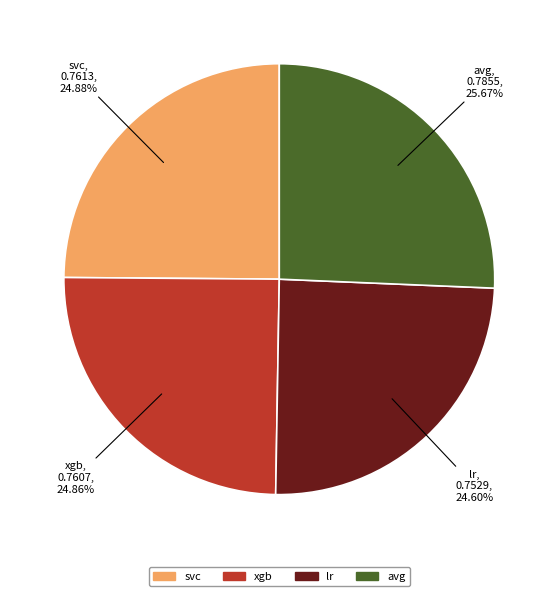

To the nearest percent, what is the difference between the xgb and avg slice percentages?

1%